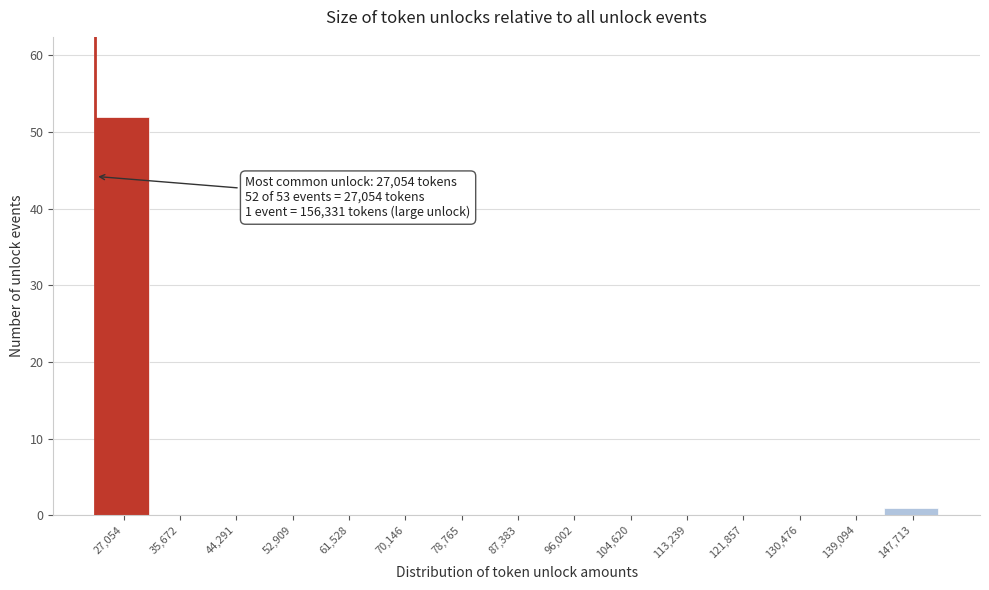

Reading right to left, list all the values displayed in this chart.

147,713=1	139,094=0	130,476=0	121,857=0	113,239=0	104,620=0	96,002=0	87,383=0	78,765=0	70,146=0	61,528=0	52,909=0	44,291=0	35,672=0	27,054=52